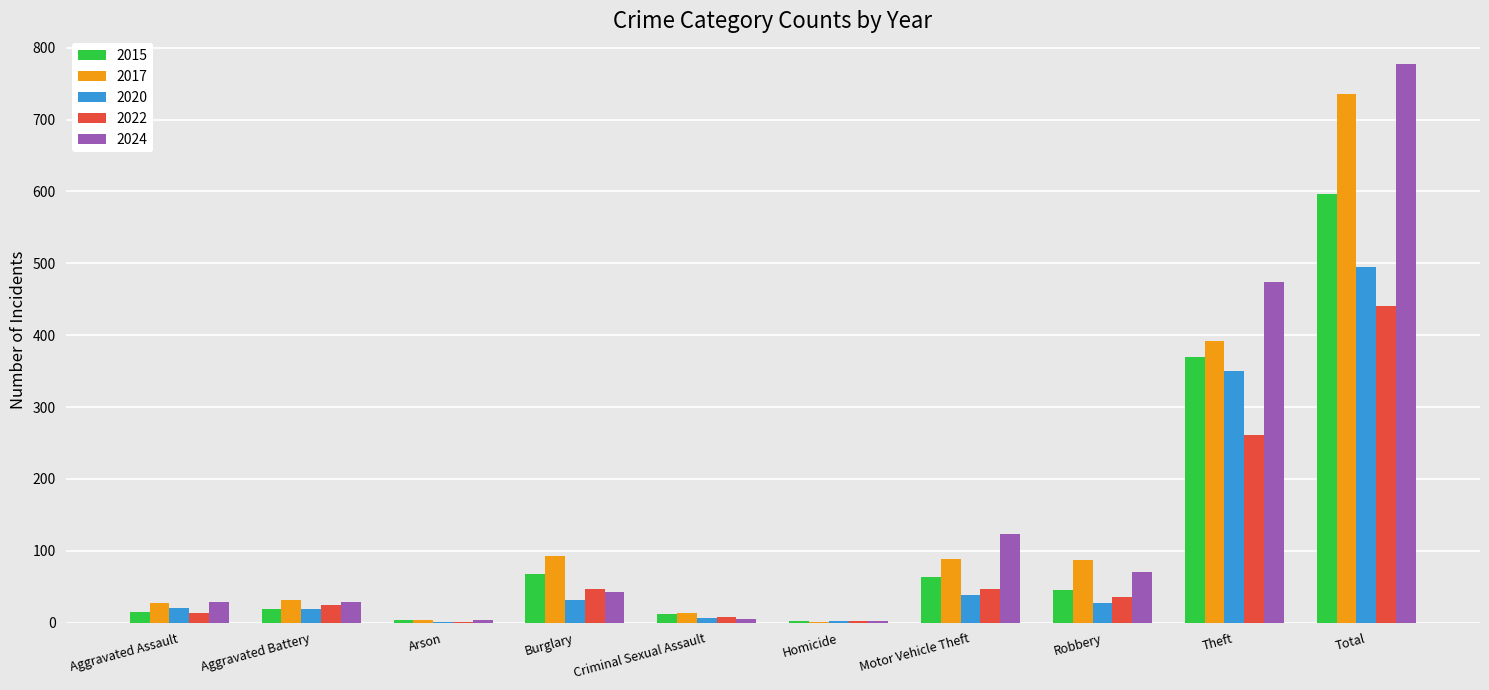

Which category has the highest value in the 2020 series?

Total